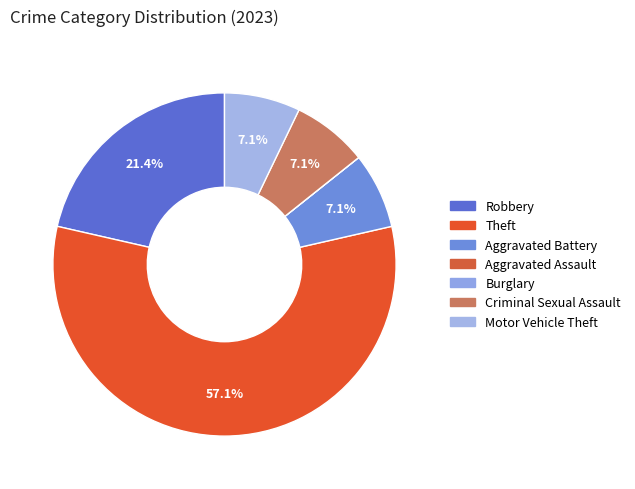

Count the number of slices in the pie.

7